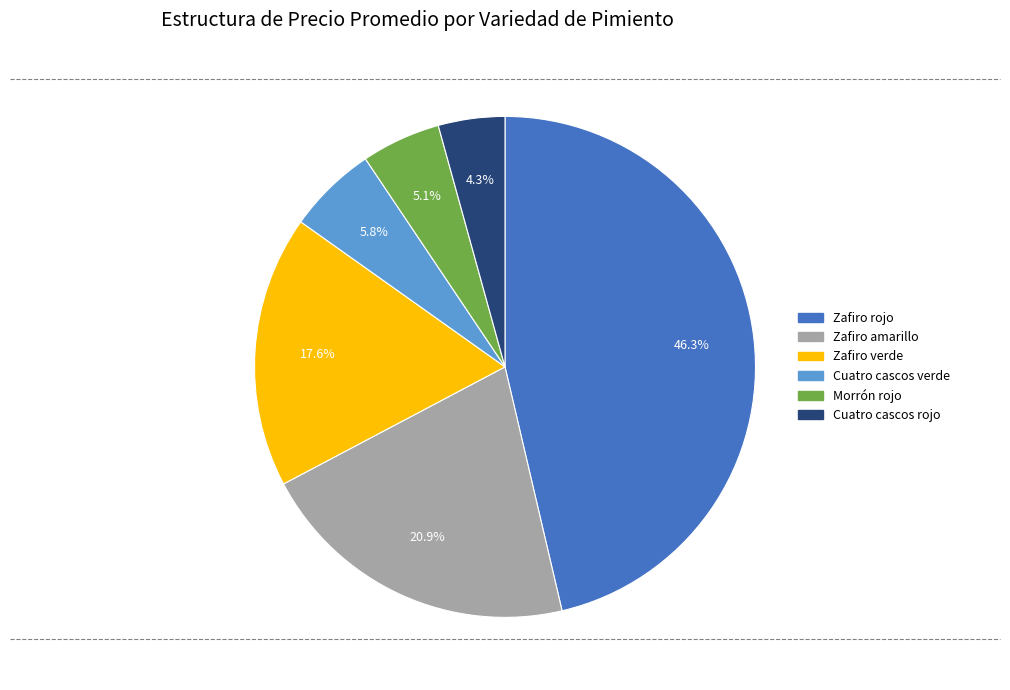

Is there any slice that represents more than half of the pie?

No